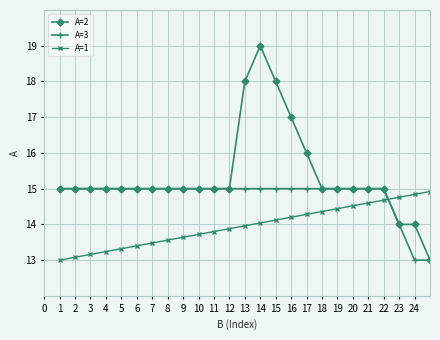

Reading right to left, transcribe all the data shown in this chart.

A=2: 13.0	14.0	14.0	15.0	15.0	15.0	15.0	15.0	16.0	17.0	18.0	19.0	18.0	15.0	15.0	15.0	15.0	15.0	15.0	15.0	15.0	15.0	15.0	15.0	15.0
A=3: 13.0	13.0	14.0	15.0	15.0	15.0	15.0	15.0	15.0	15.0	15.0	15.0	15.0	15.0	15.0	15.0	15.0	15.0	15.0	15.0	15.0	15.0	15.0	15.0	15.0
A=1: 14.9	14.8	14.8	14.7	14.6	14.5	14.4	14.4	14.3	14.2	14.1	14.0	14.0	13.9	13.8	13.7	13.6	13.6	13.5	13.4	13.3	13.2	13.2	13.1	13.0